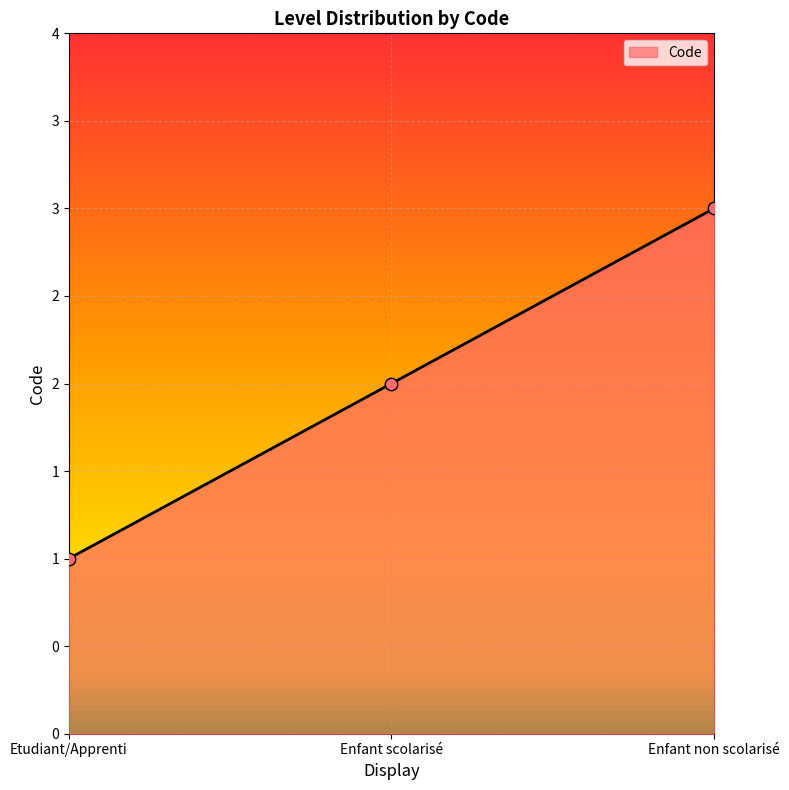

Which has a higher value, Enfant scolarisé or Enfant non scolarisé?

Enfant non scolarisé